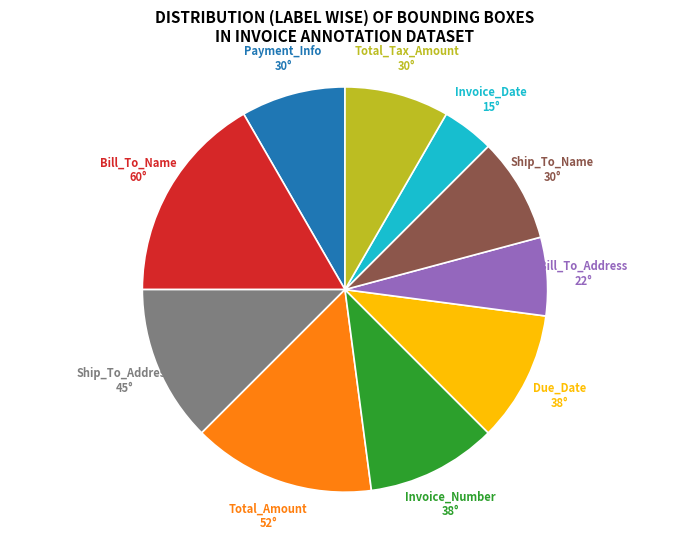

Is there a majority slice in this chart?

No